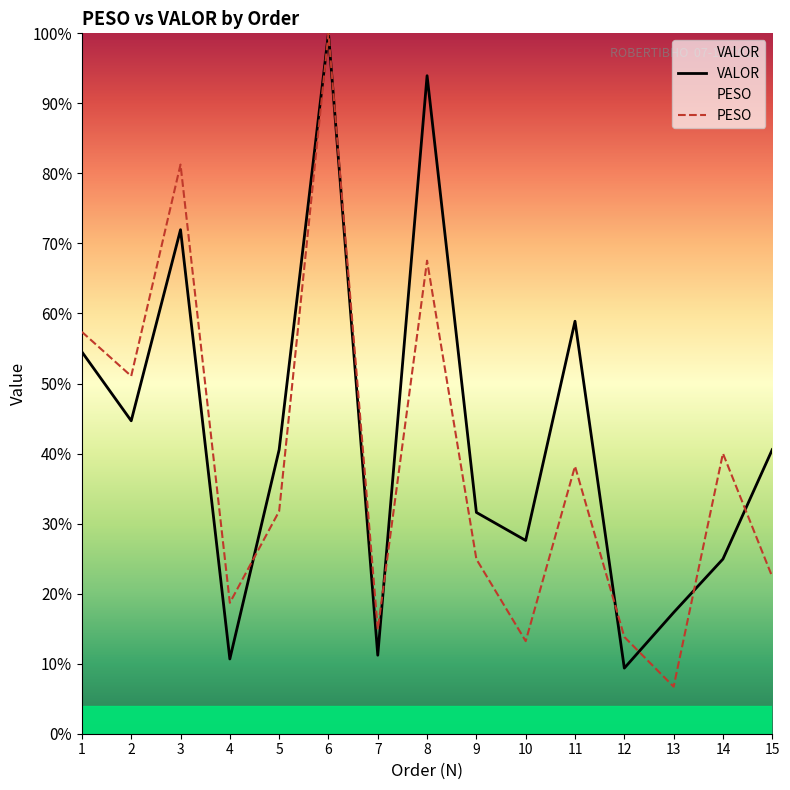

Reading left to right, extract all data points from this chart.

PESO: 57.4	51.1	81.3	18.7	31.8	100.0	14.9	67.5	24.9	13.2	38.2	13.8	6.7	40.0	22.4
VALOR: 54.5	44.7	72.0	10.7	40.6	100.0	11.2	94.0	31.6	27.6	58.9	9.4	17.3	24.9	40.6